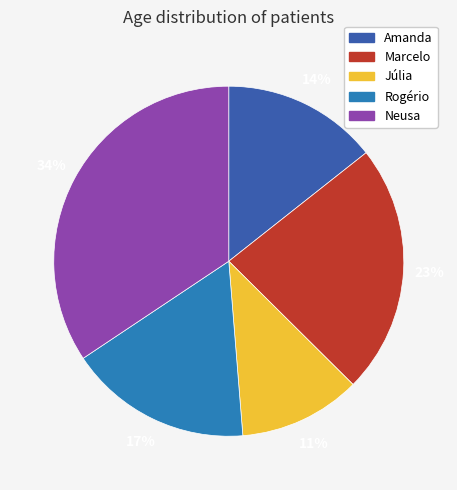

Rank the categories by value from lowest to highest.

Júlia, Amanda, Rogério, Marcelo, Neusa